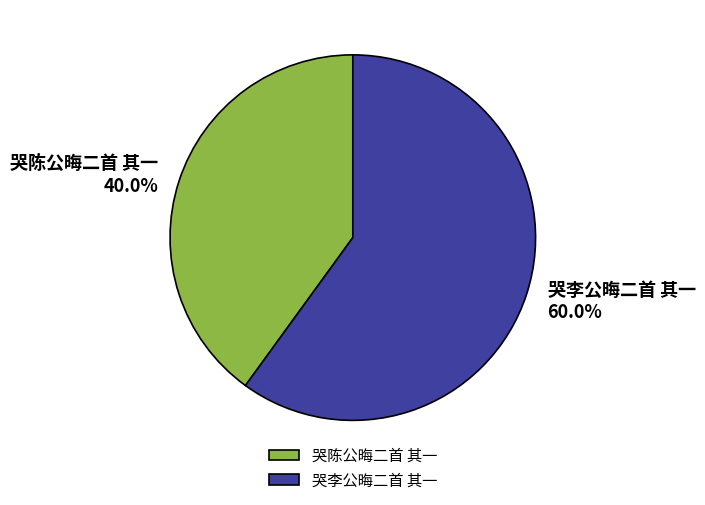

Which category has the smallest portion of the pie?

哭陈公晦二首 其一